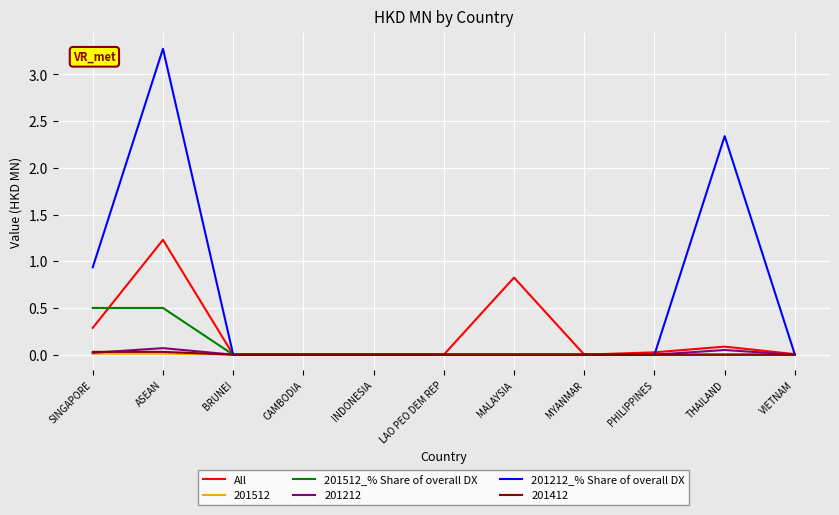

Which series has the largest range (max minus min)?

201212_% Share of overall DX